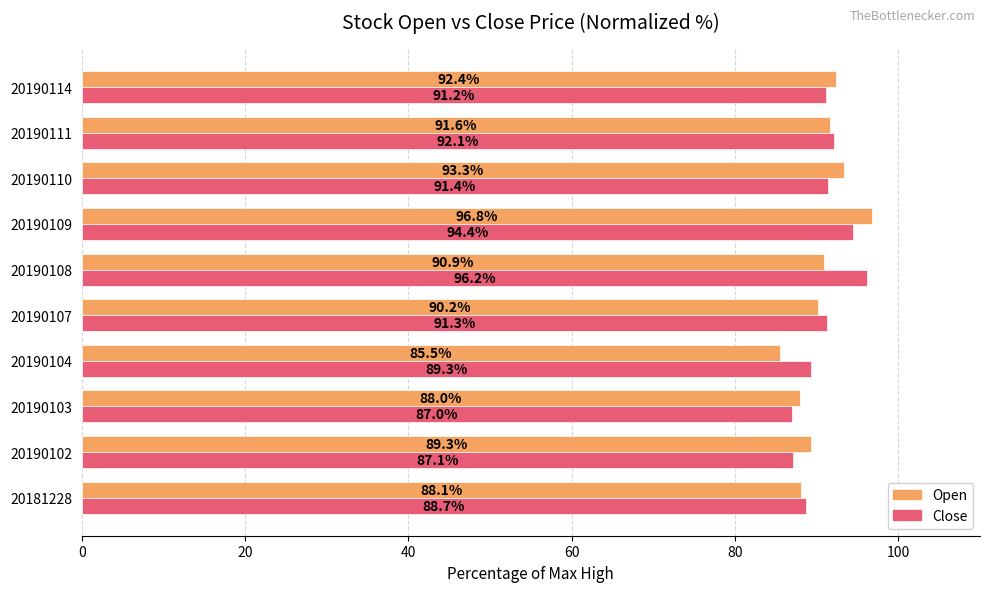

Which label corresponds to the smallest value in the chart?

20190104